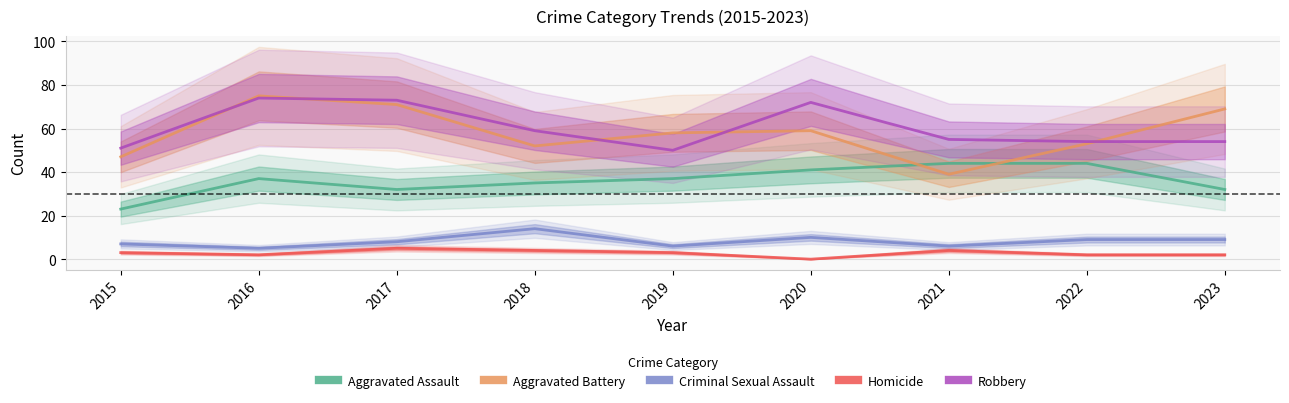

True or false: Aggravated Assault and Aggravated Battery cross at least once.

True